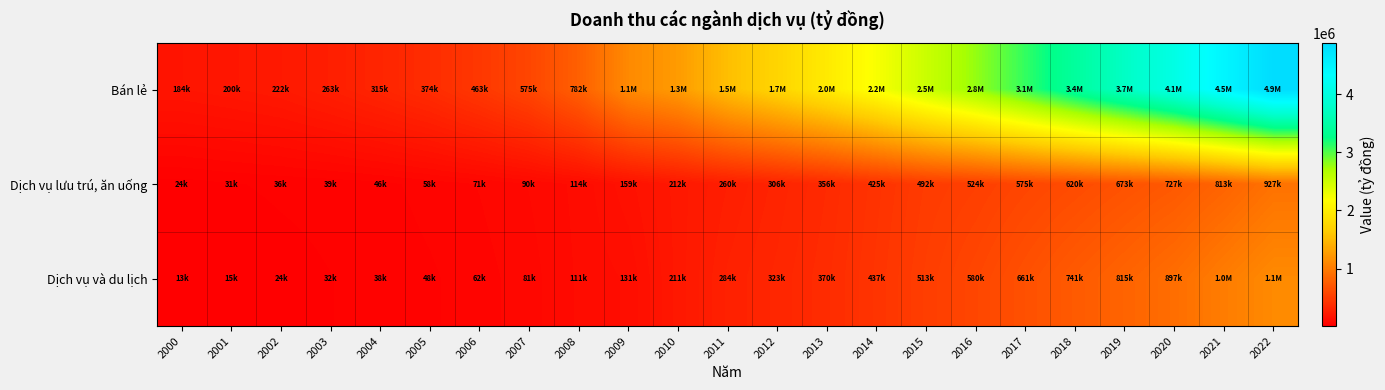

How many distinct data groups are displayed?

3